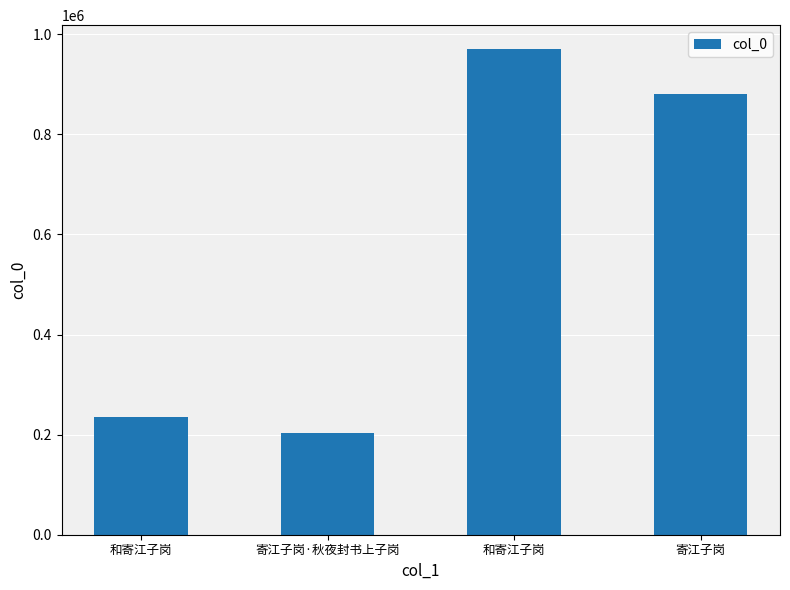

Which label corresponds to the largest value in the chart?

和寄江子岗